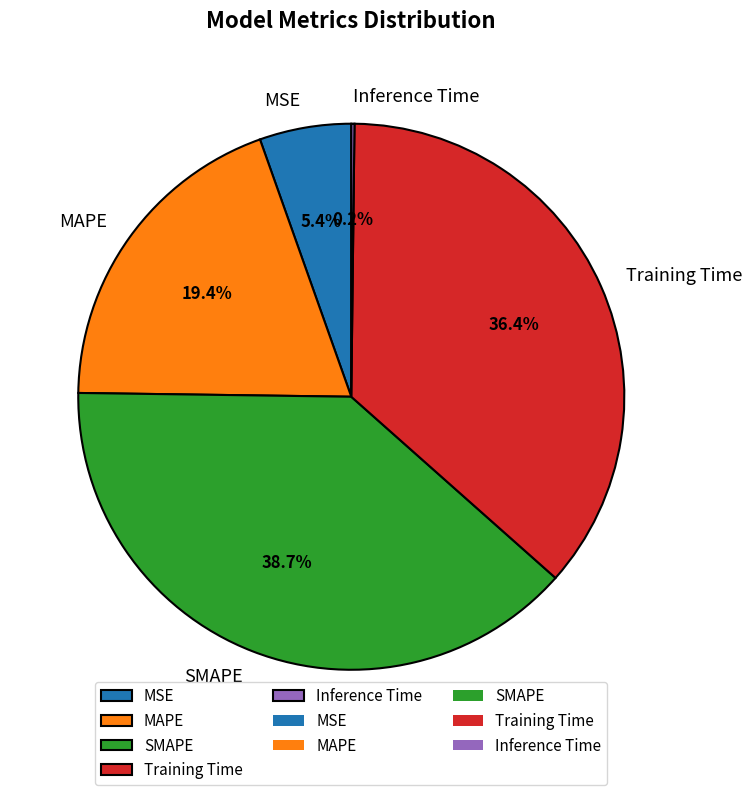

Which slice is the largest?

SMAPE